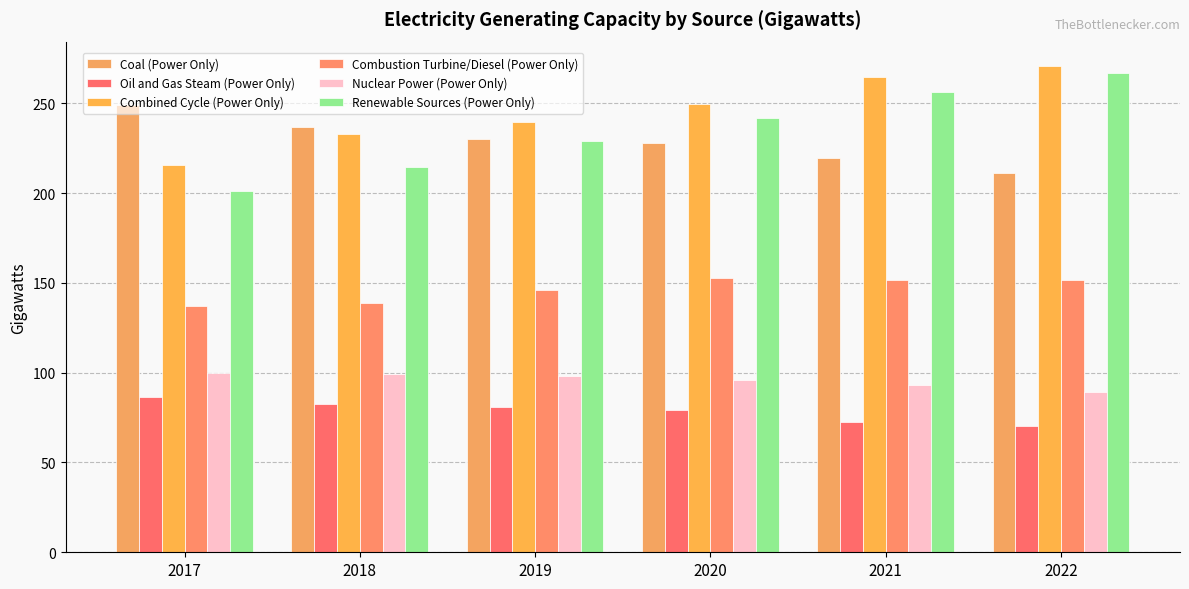

Between 2018 and 2020, which series saw the biggest shift?

Renewable Sources (Power Only)